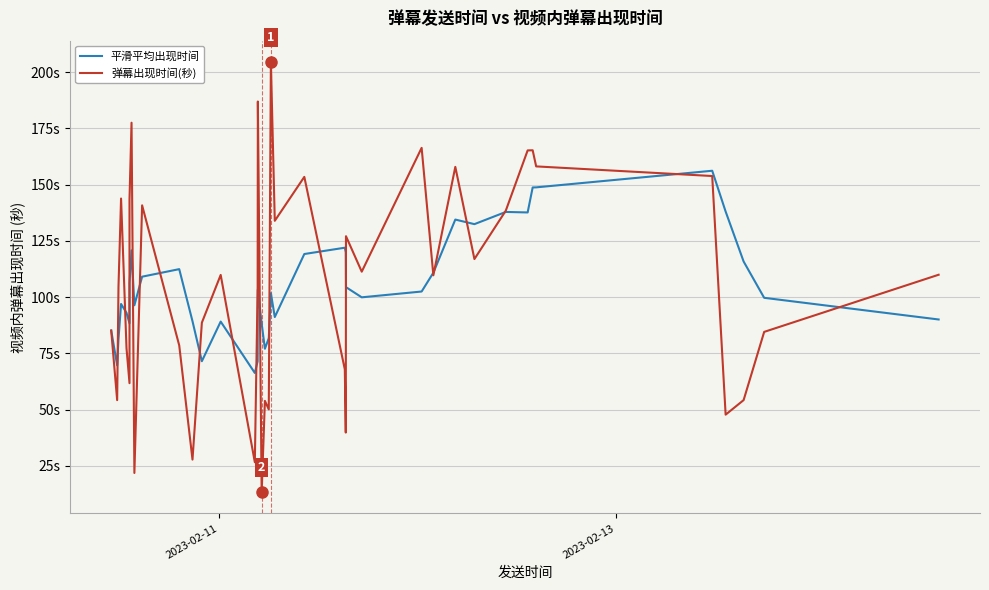

What are all the series names shown in the legend?

平滑平均出现时间, 弹幕出现时间(秒)